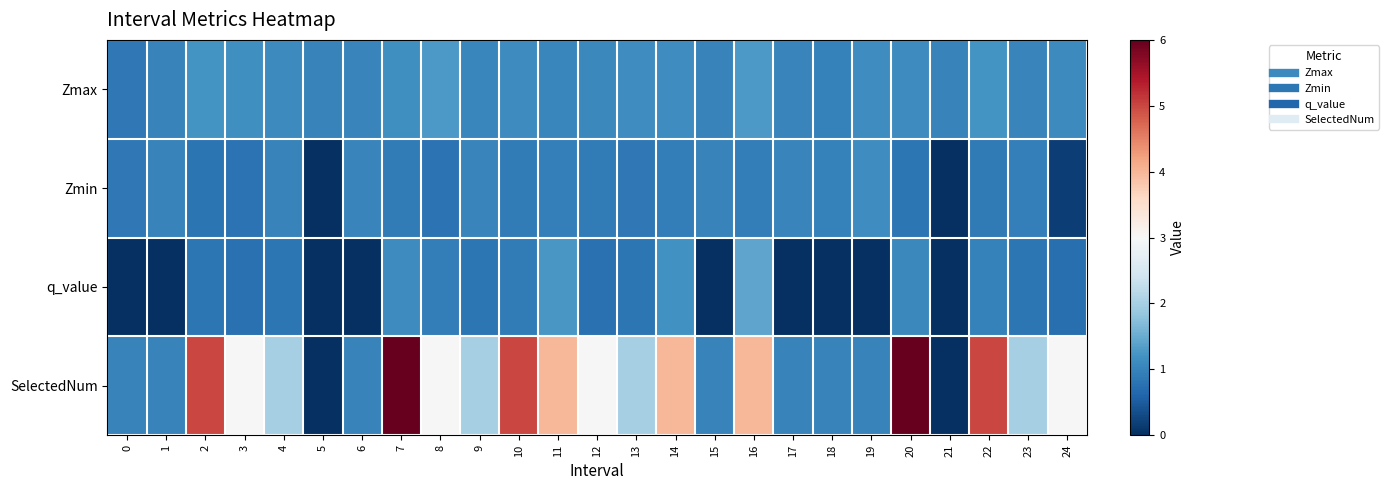

At which category does the chart reach its peak across all series?

7